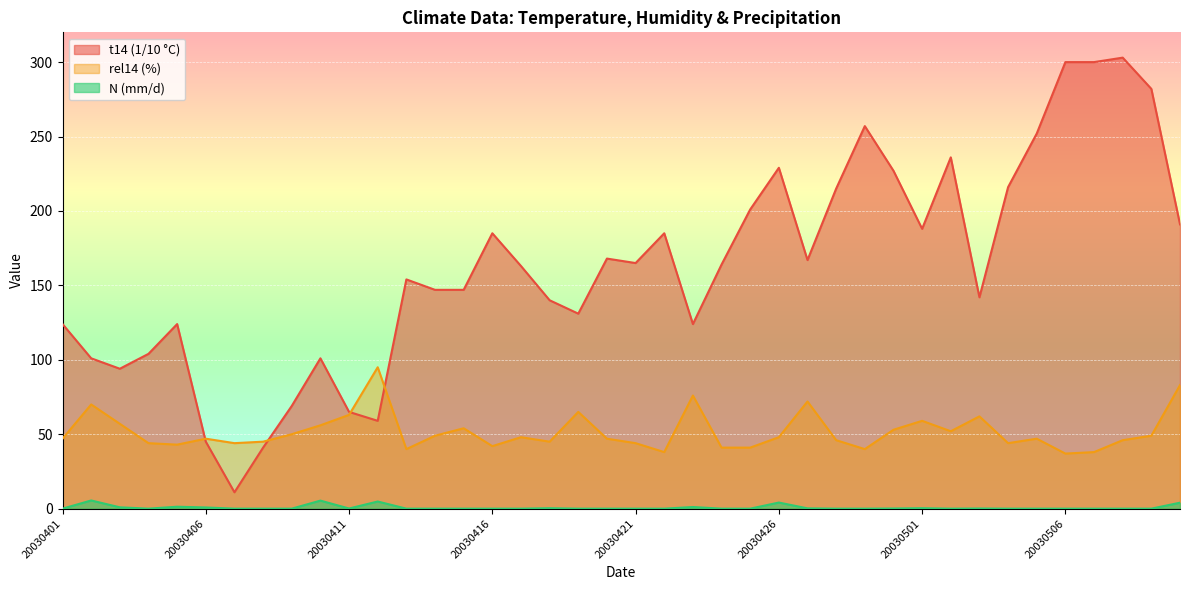

Which series has the largest total across all categories?

t14 (1/10 °C)